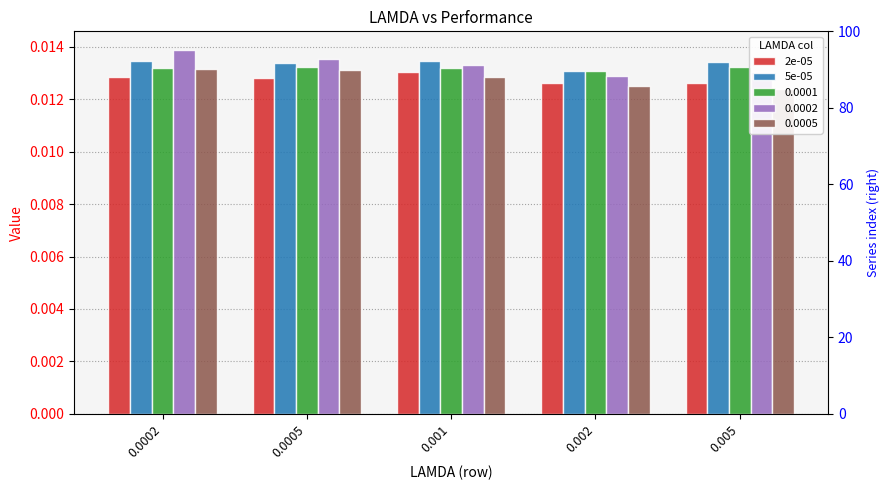

What is the sum of all 5e-05 values?

0.1